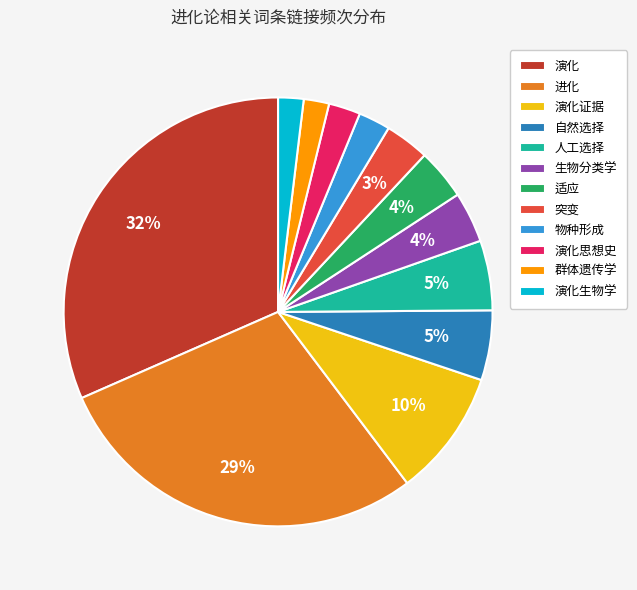

To the nearest percent, what is the difference between the largest and smallest slice percentages?

30%